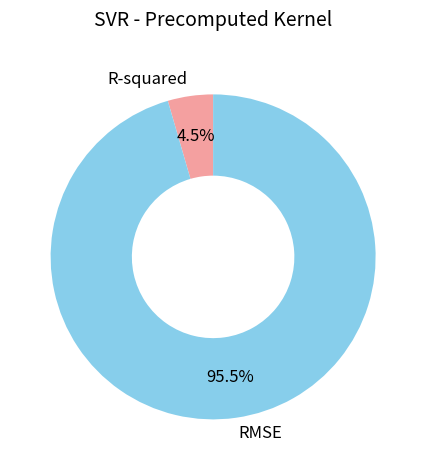

Rank the categories by value from lowest to highest.

R-squared, RMSE